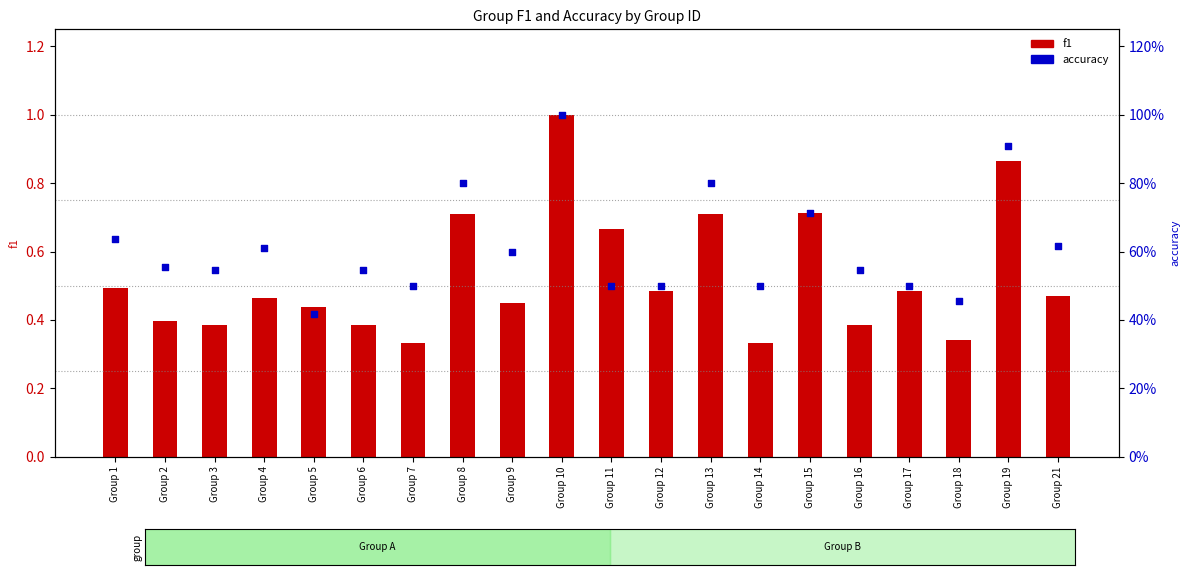

At how many categories does at least one series exceed 0?

20